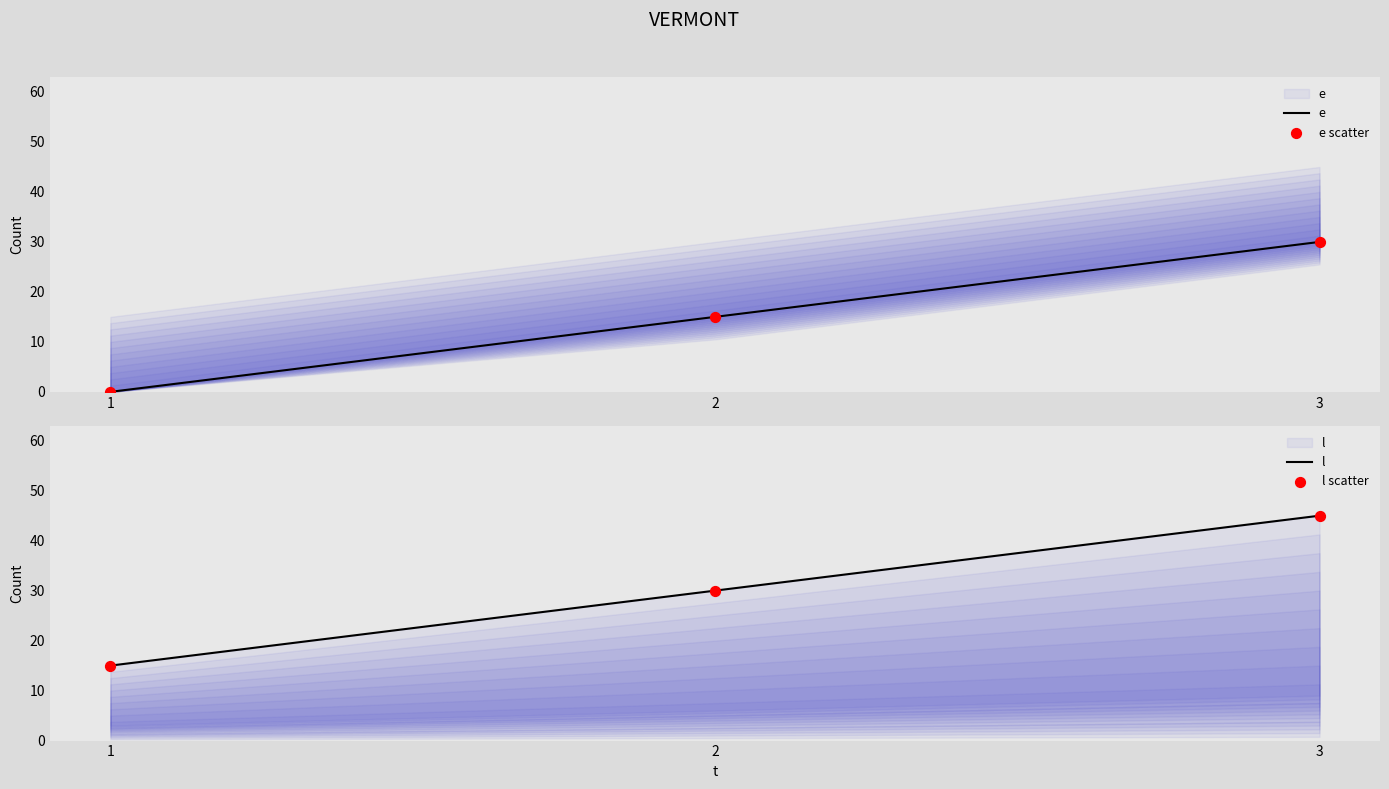

What are all the series names shown in the legend?

e, e scatter, l, l scatter